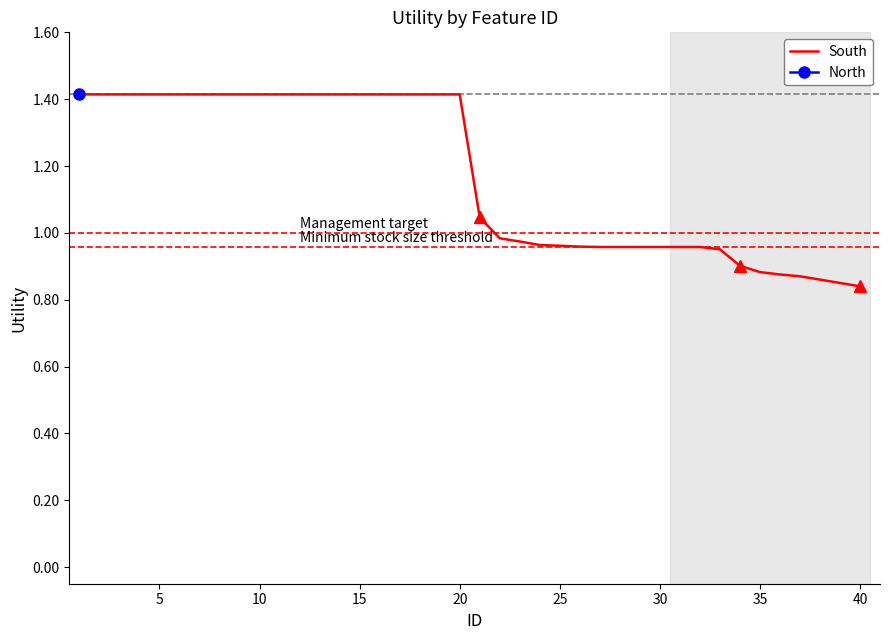

True or false: South has a value of 0.8 at 10.

False